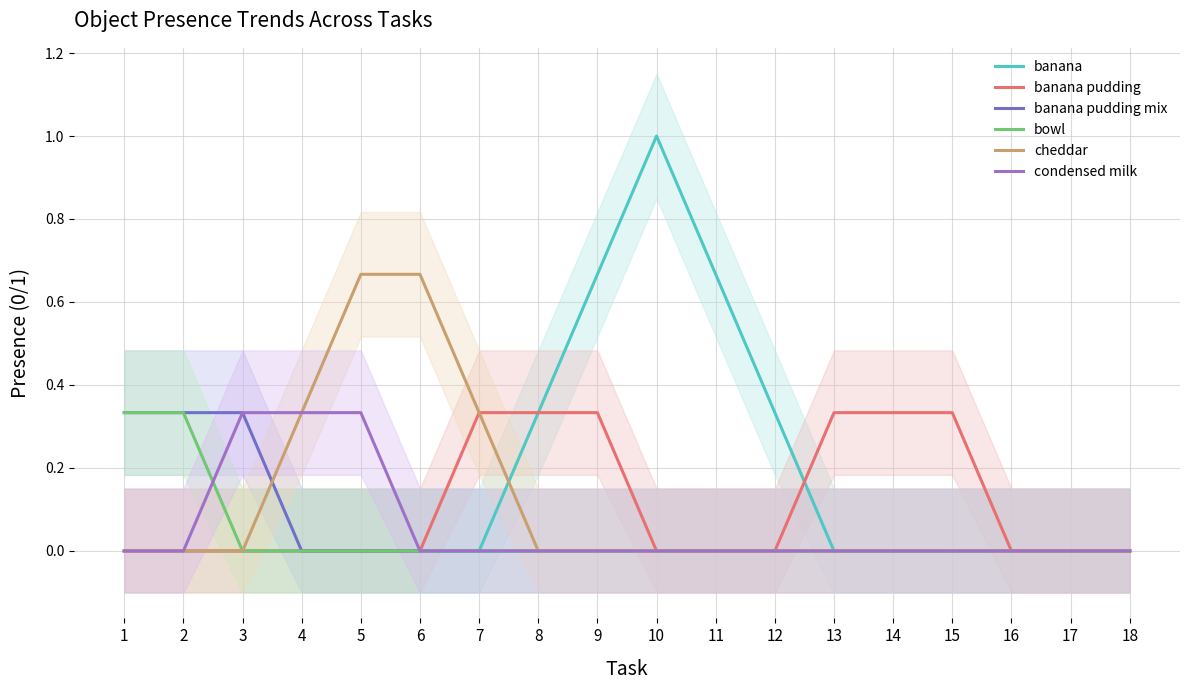

What are all the series names shown in the legend?

banana, banana pudding, banana pudding mix, bowl, cheddar, condensed milk